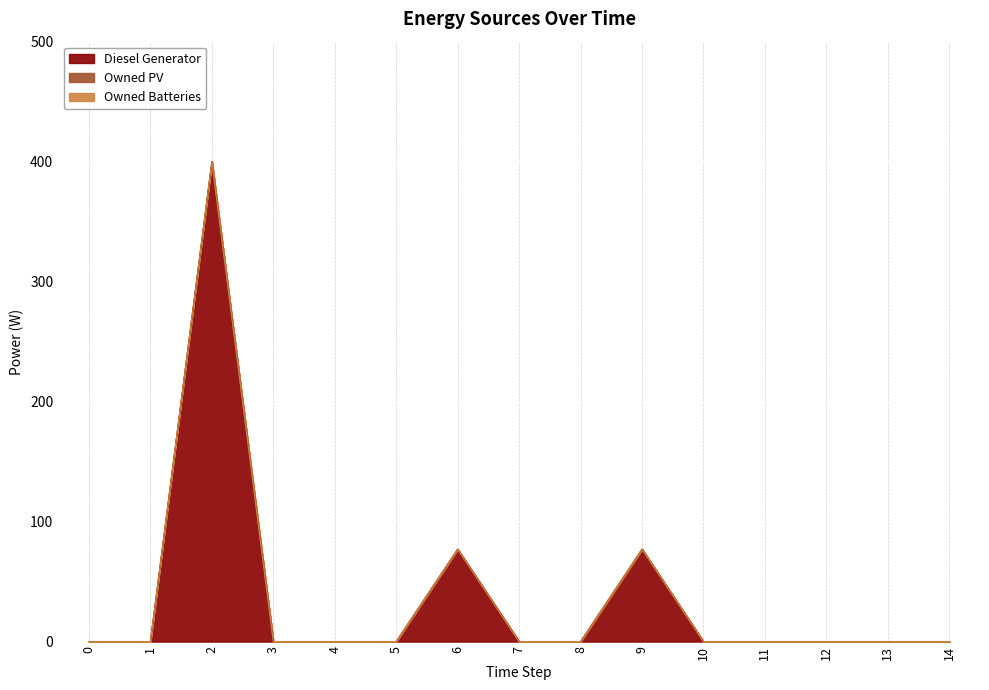

How many data points does each series have?

15